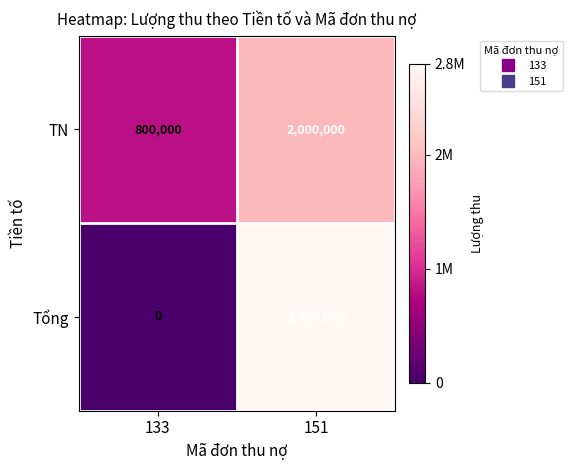

What is the difference between the highest and lowest values at 151?

800000